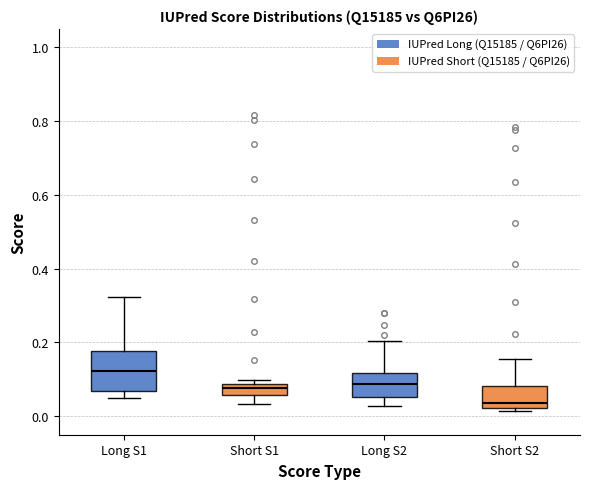

Where does the median line of the box for Short S2 sit on the y-axis? The values are not printed on the chart, so give them approximately, as read against the axis.

0.04